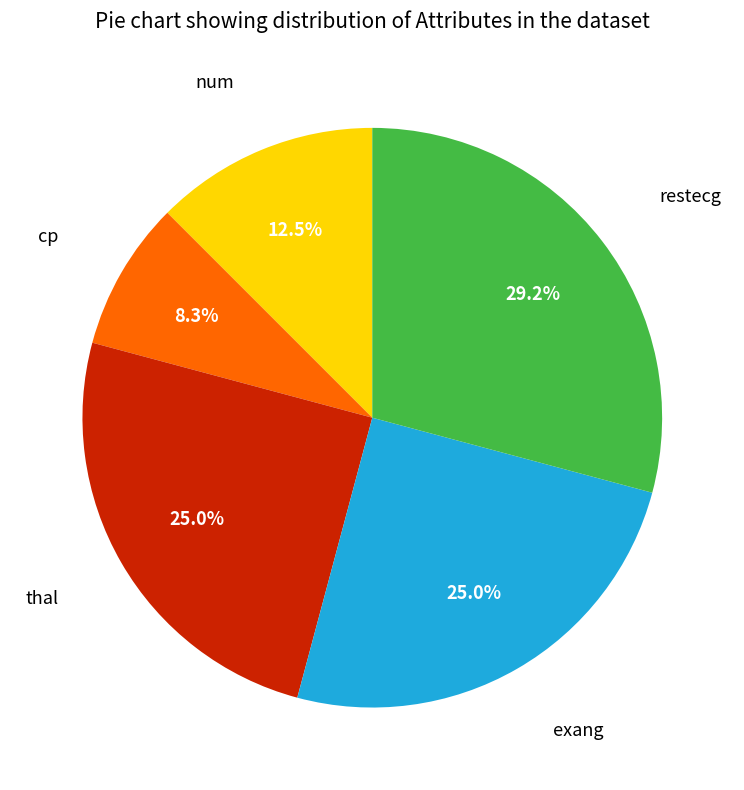

Is there any slice that represents more than half of the pie?

No